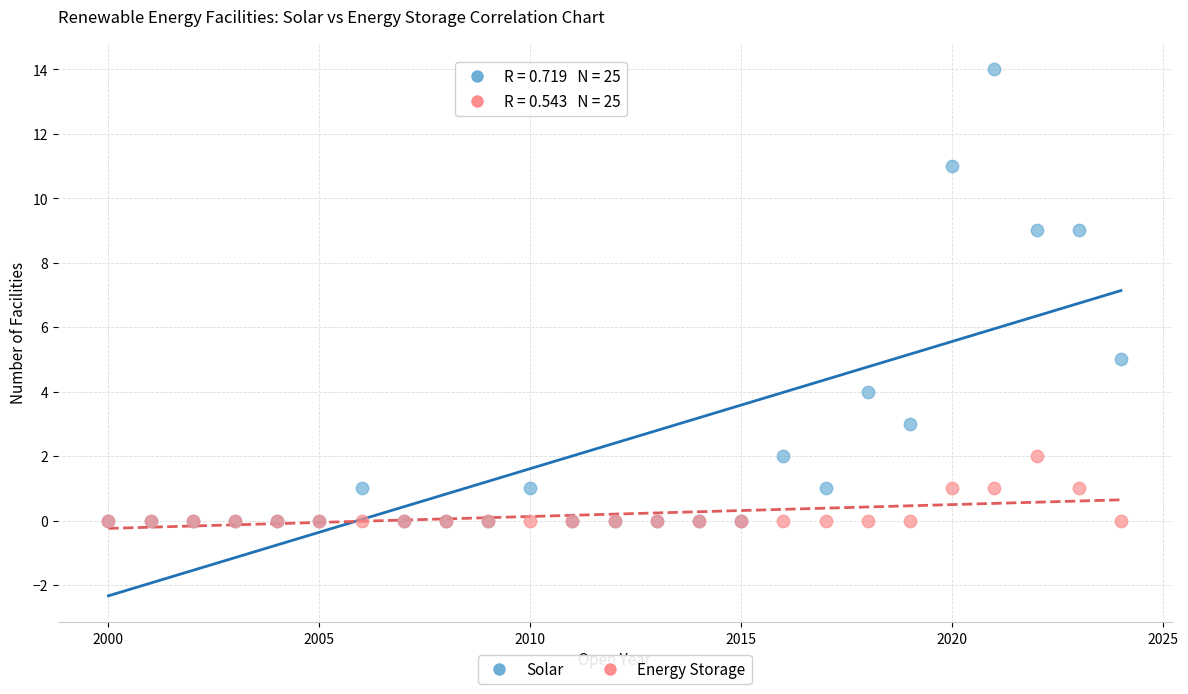

Which series has the largest Y range (max minus min)?

Solar